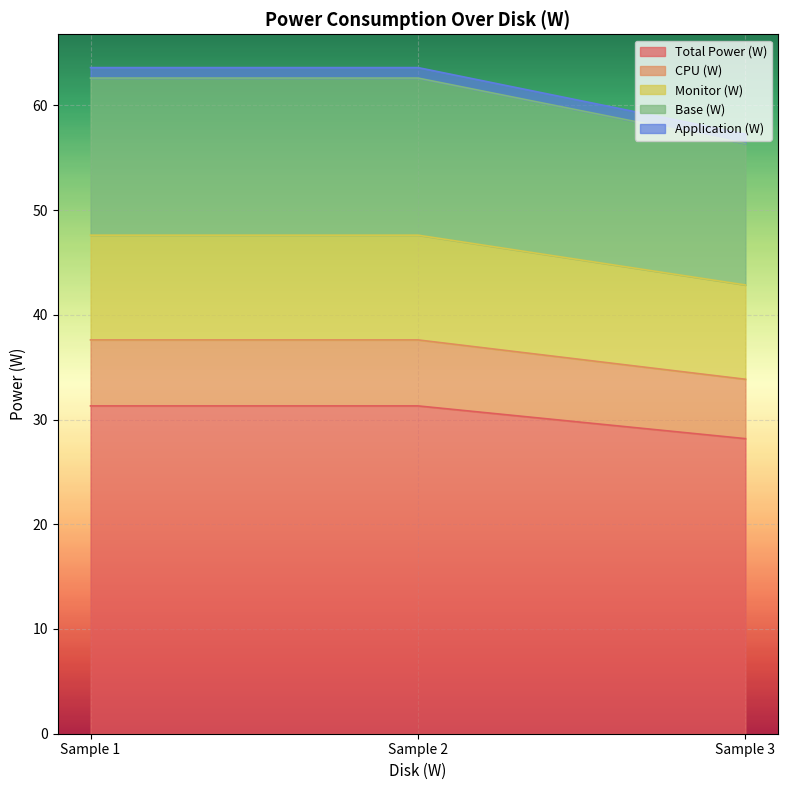

At which label does Total Power (W) reach its minimum?

Sample 3